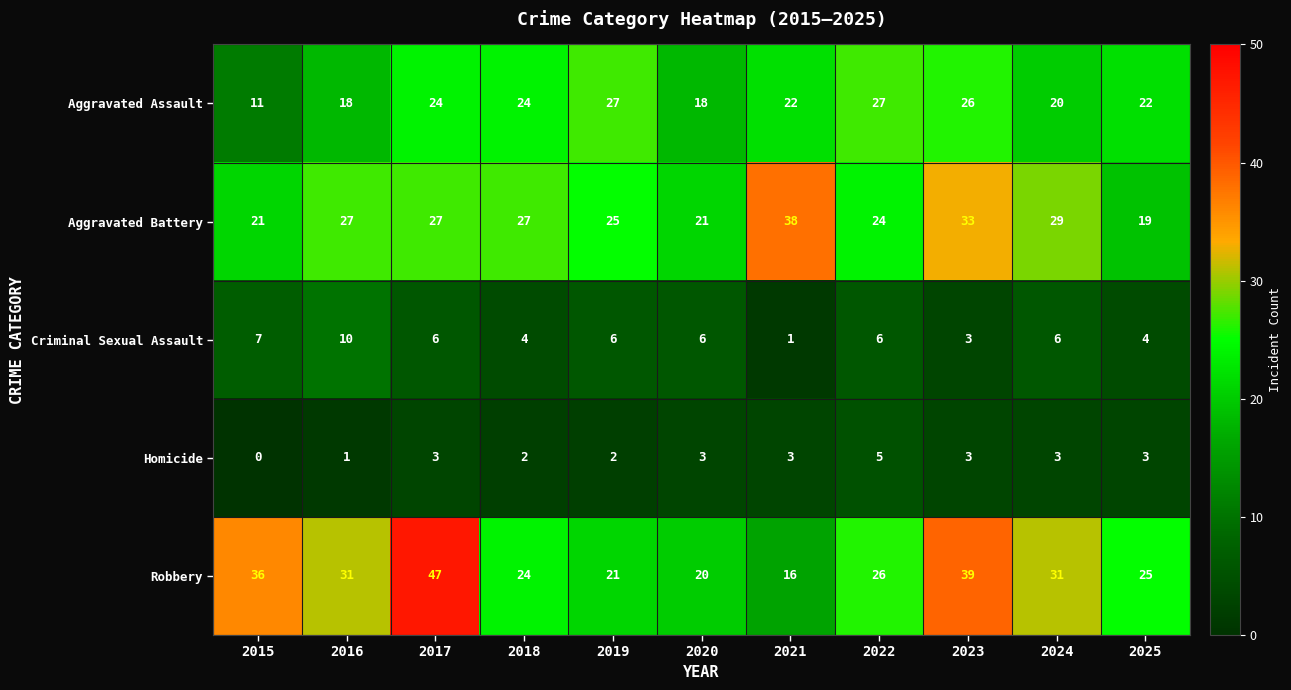

At which label does Aggravated Assault reach its peak?

2019